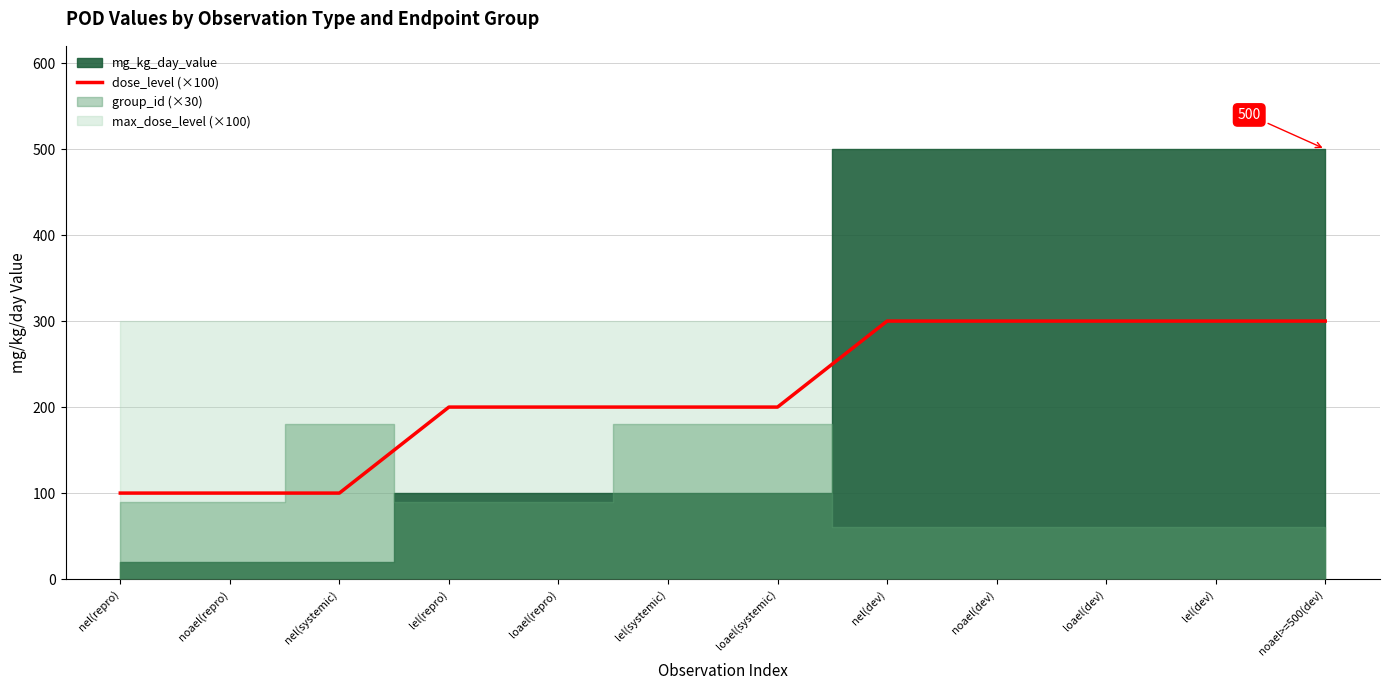

Reading left to right, extract all data points from this chart.

nel(repro)=100	noael(repro)=100	nel(systemic)=100	lel(repro)=200	loael(repro)=200	lel(systemic)=200	loael(systemic)=200	nel(dev)=300	noael(dev)=300	loael(dev)=300	lel(dev)=300	noael>=500(dev)=300